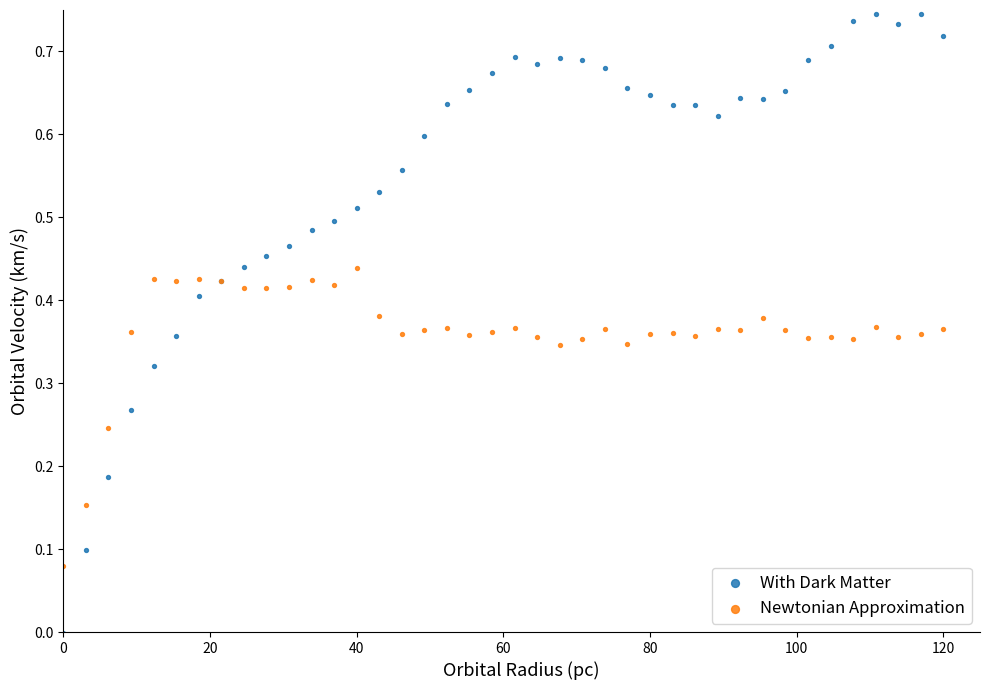

Which series contains the lowest Y value?

With Dark Matter